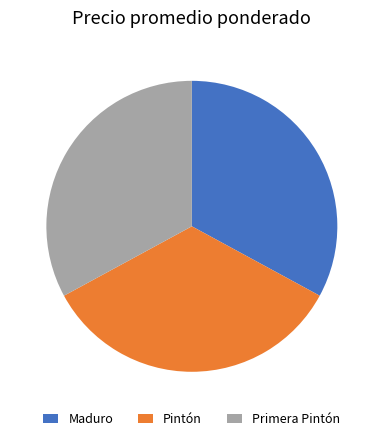

Combined, do Primera Pintón and Pintón account for over 50%?

Yes